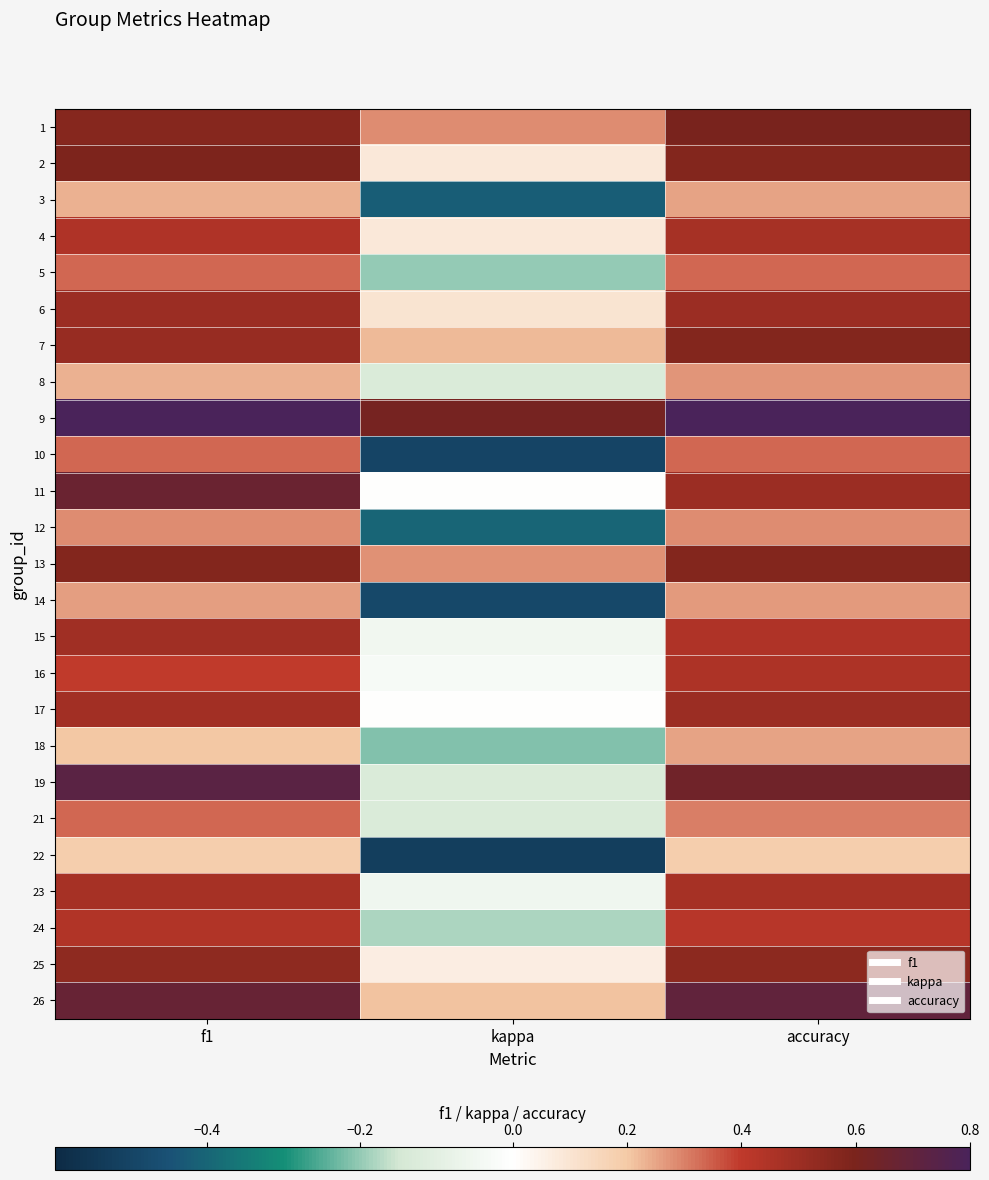

At f1, list the series in order from largest to smallest.

9, 19, 26, 11, 2, 13, 1, 25, 7, 6, 15, 17, 23, 4, 24, 16, 21, 5, 10, 12, 14, 8, 3, 18, 22